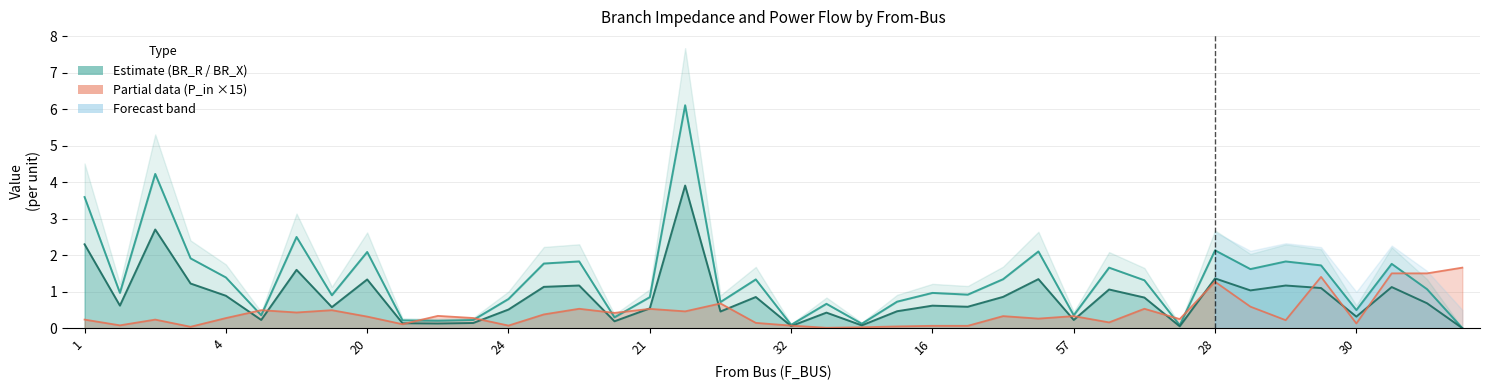

Which label corresponds to the smallest value in the chart?

39